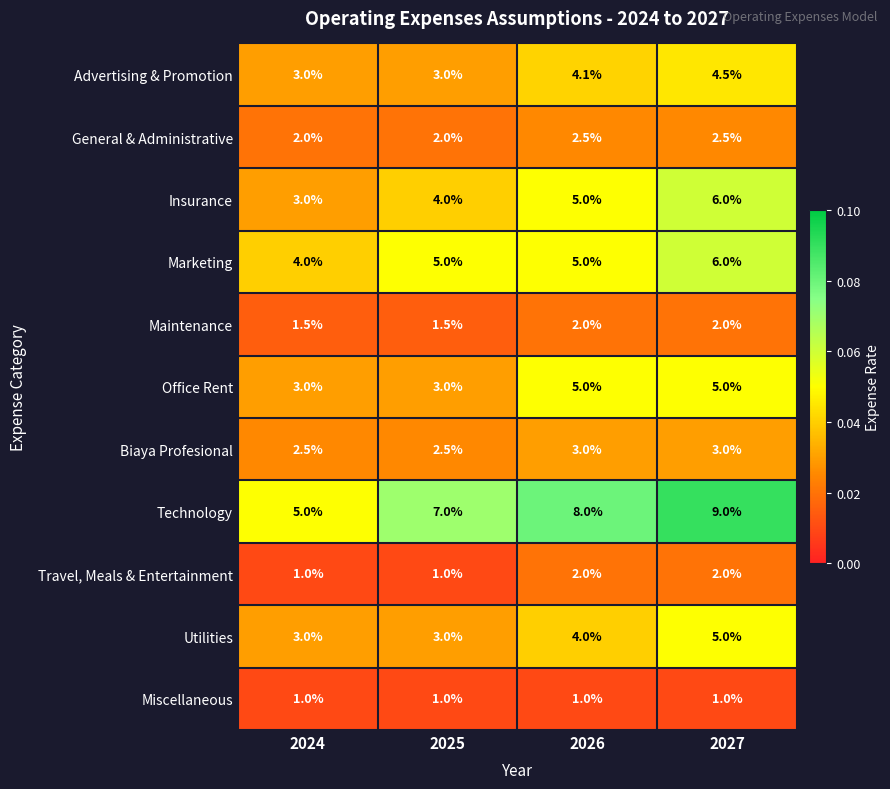

True or false: Advertising & Promotion has a value of 4.1 at 2026.

True